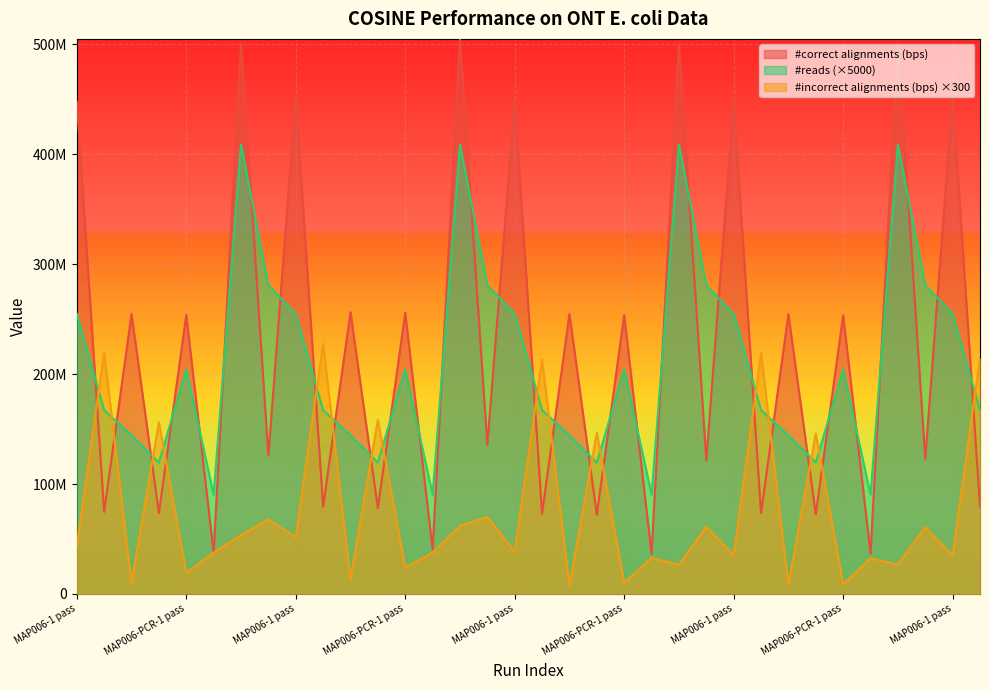

In #reads, how many points are higher than both neighbors (excluding endpoints)?

8